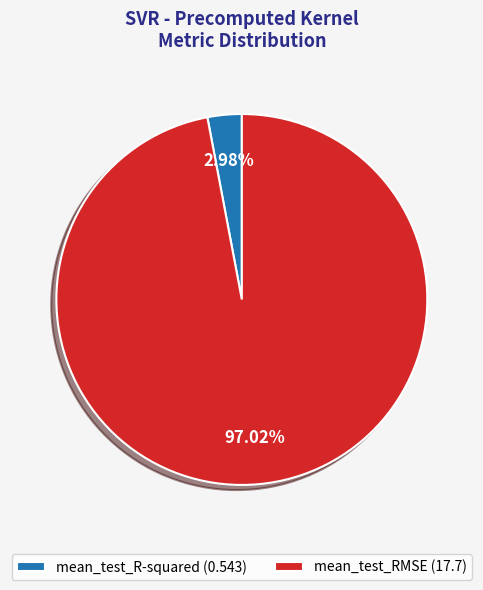

Which has a higher value, mean_test_RMSE (17.7) or mean_test_R-squared (0.543)?

mean_test_RMSE (17.7)